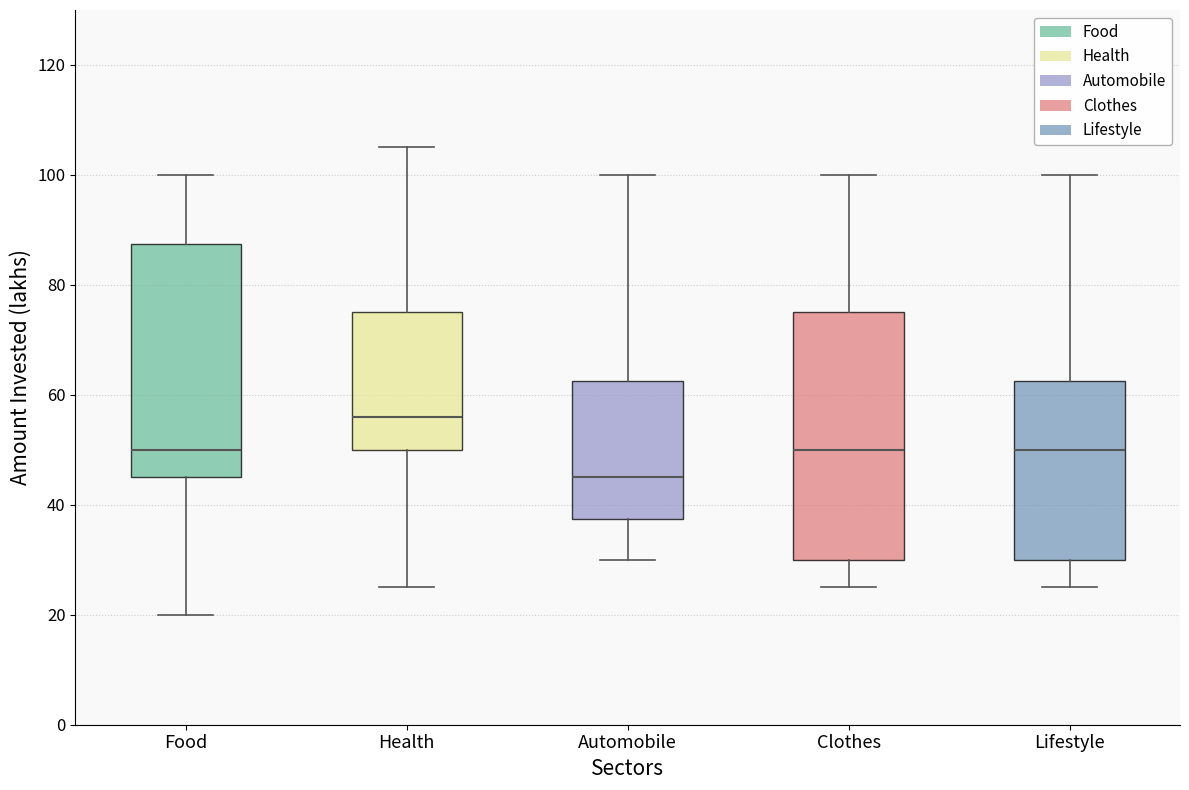

Reading left to right, transcribe this box plot: for each box, give where its median line is, the range the box spans, and where its two whiskers end, as read against the y-axis. The values are not printed on the chart, so give them approximately, as read against the axis.

Food: median 50, box 46 to 88, whiskers 20 to 100
Health: median 56, box 50 to 76, whiskers 26 to 106
Automobile: median 46, box 38 to 62, whiskers 30 to 100
Clothes: median 50, box 30 to 76, whiskers 26 to 100
Lifestyle: median 50, box 30 to 62, whiskers 26 to 100